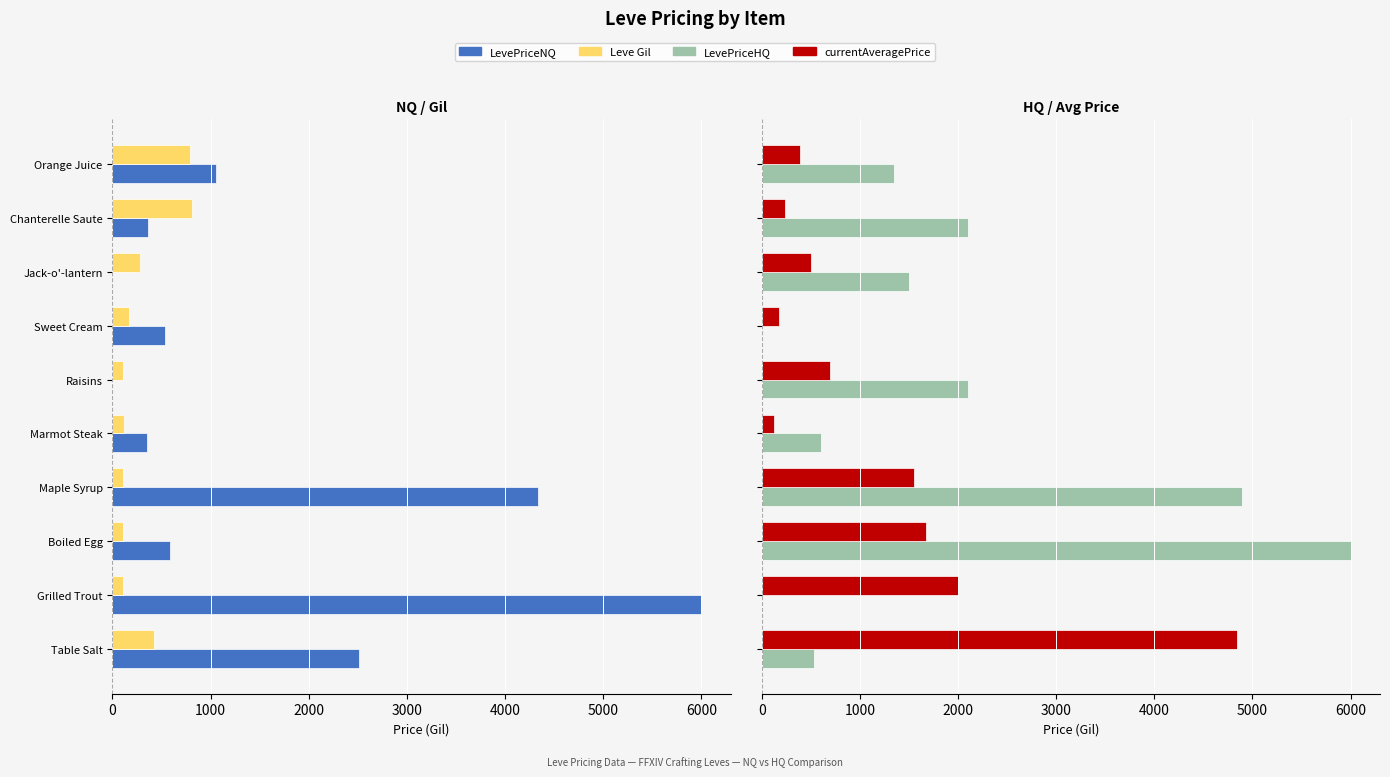

What are all the series names shown in the legend?

LevePriceNQ, Leve Gil, LevePriceHQ, currentAveragePrice